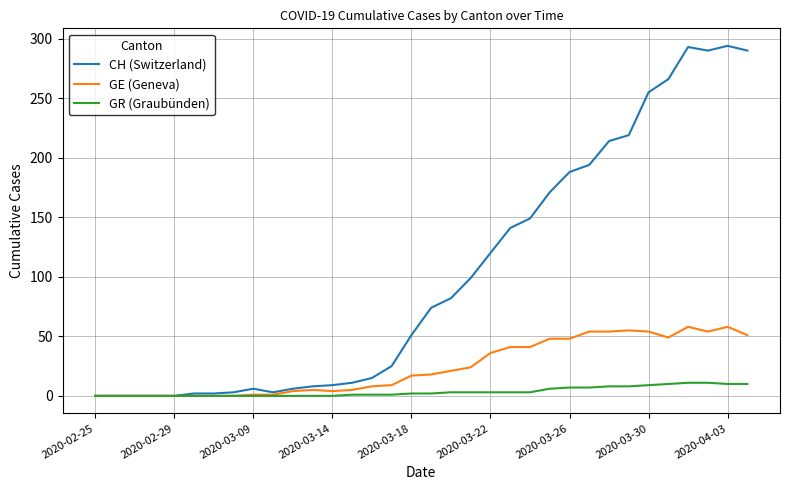

List the series in order of their overall mean, highest first.

CH (Switzerland), GE (Geneva), GR (Graubünden)